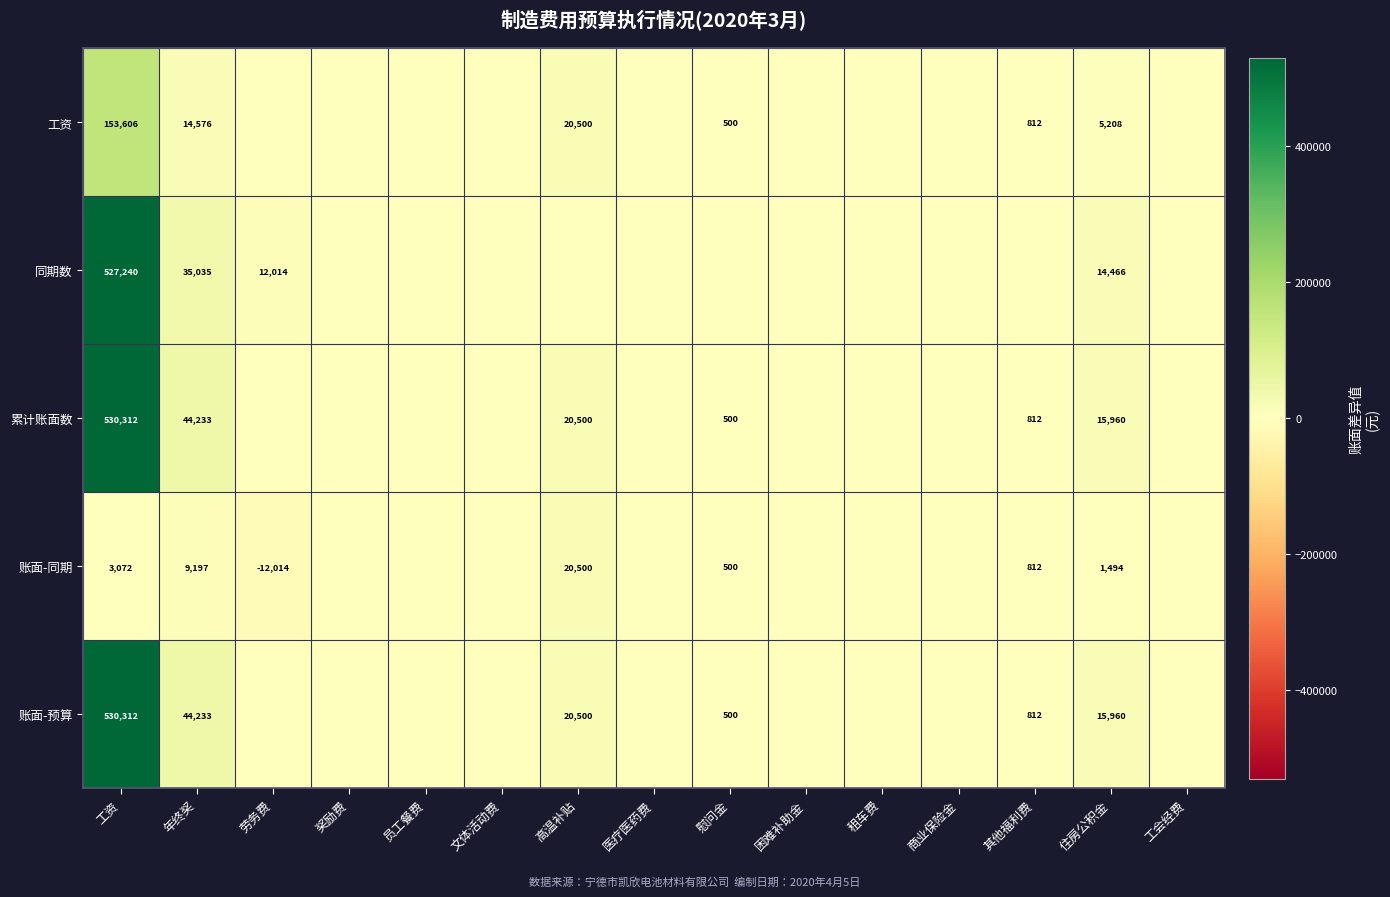

What is the sum of the 累计账面数 values at 工资 and 慰问金?

530812